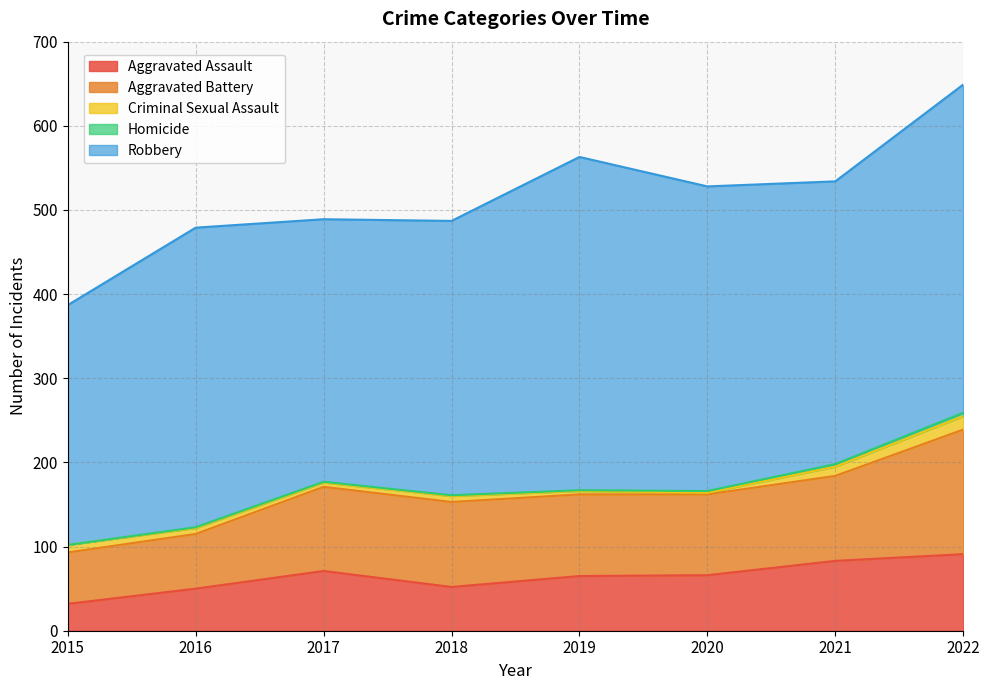

What is the total value across all series at 2016?

479